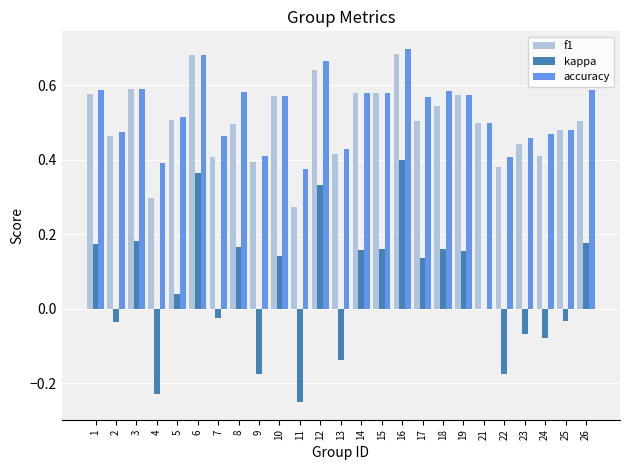

Count the number of data series in this chart.

3